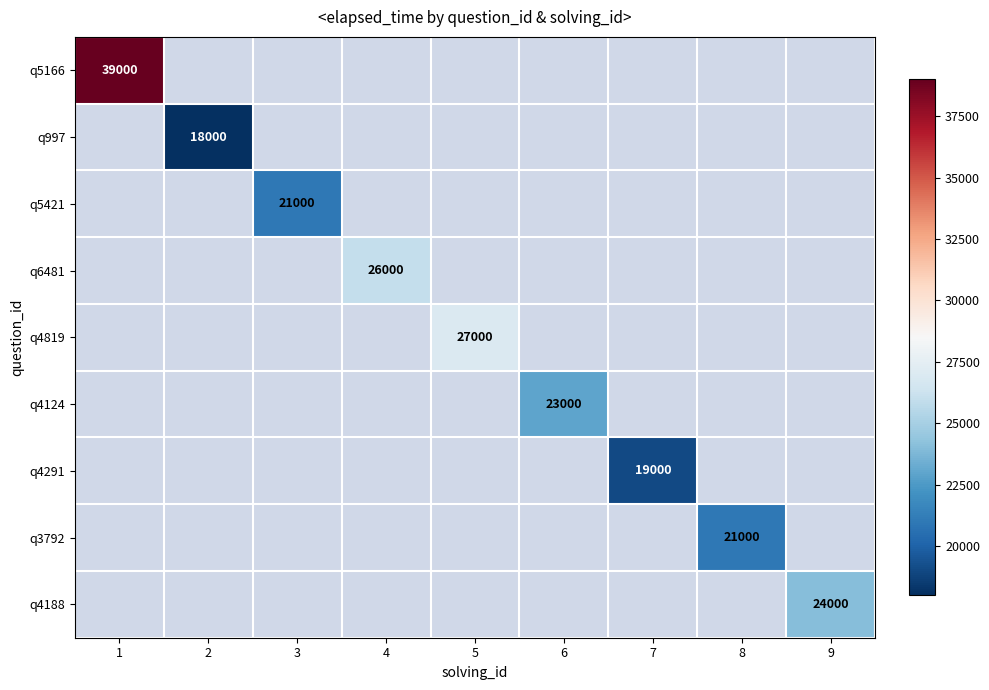

The q6481 series shows 26000 at 4. True or false?

True